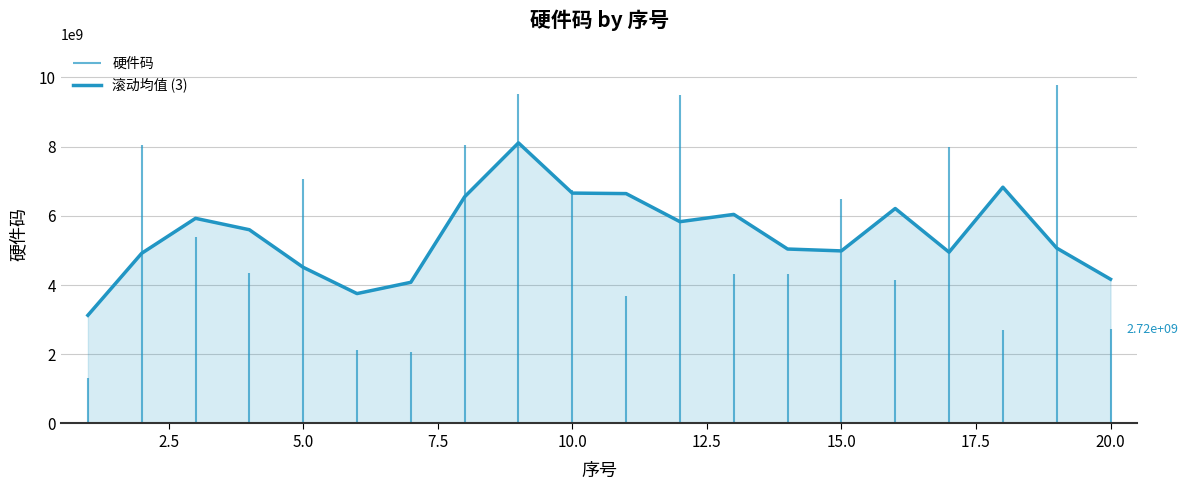

What is the minimum value for 滚动均值 (3)?

3126890253.3